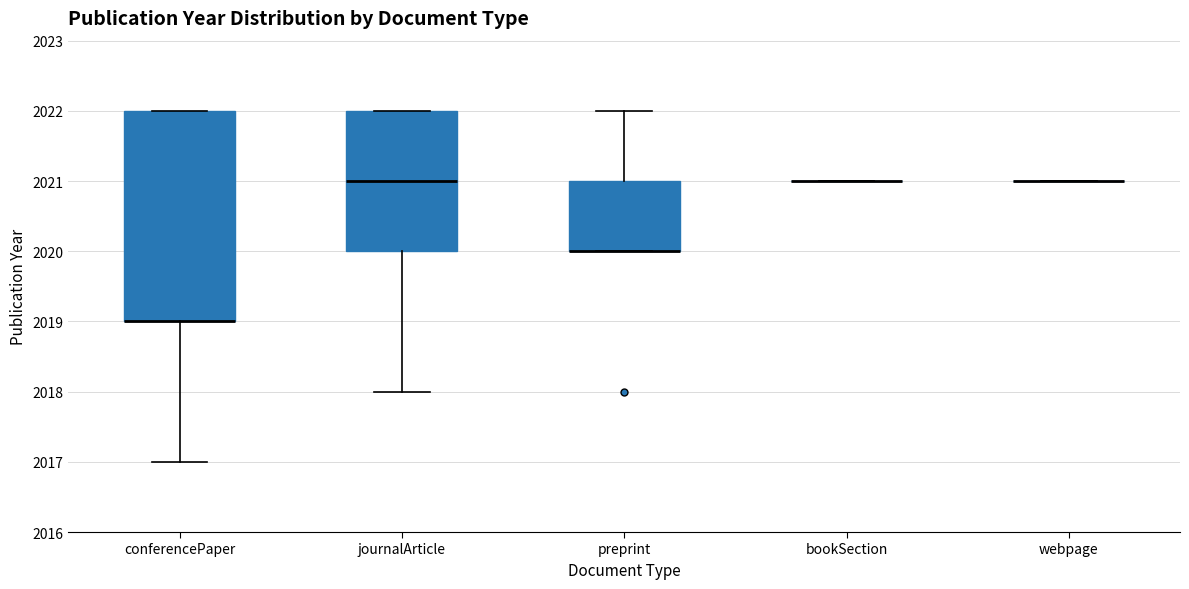

Comparing the boxes themselves (not the whiskers), which one is the tallest?

conferencePaper